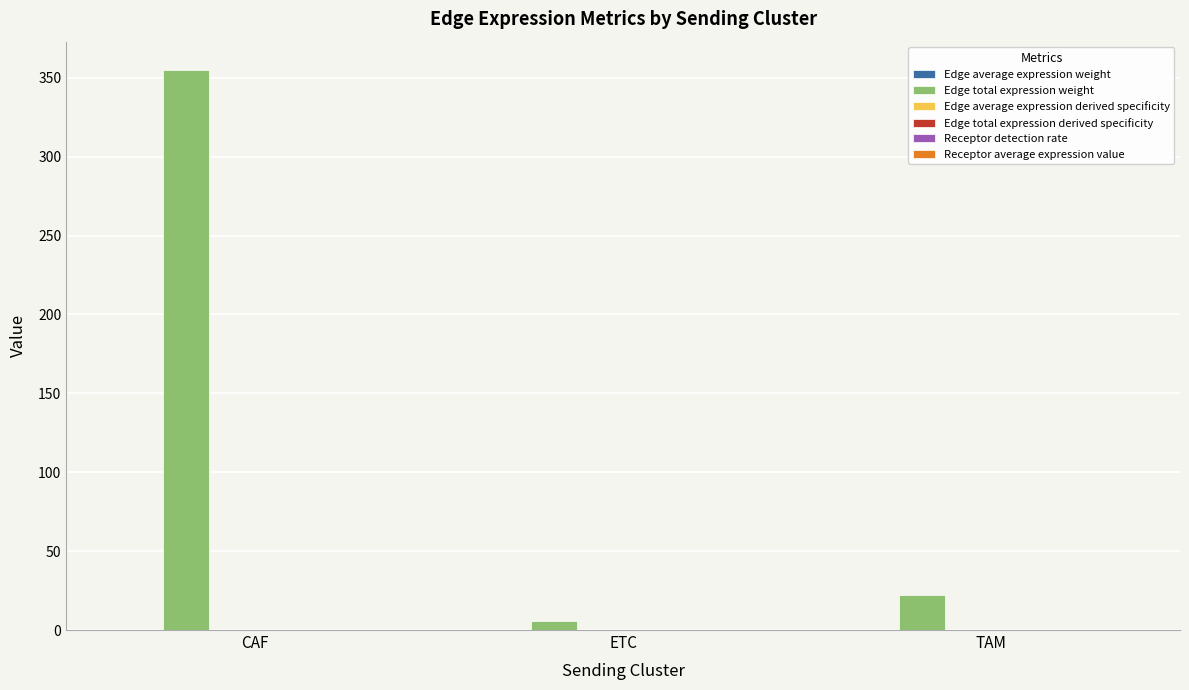

How many data points does each series have?

3